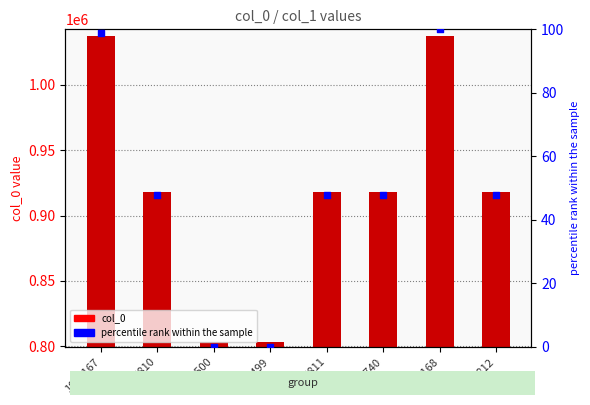

Which series has the largest total across all categories?

col_0